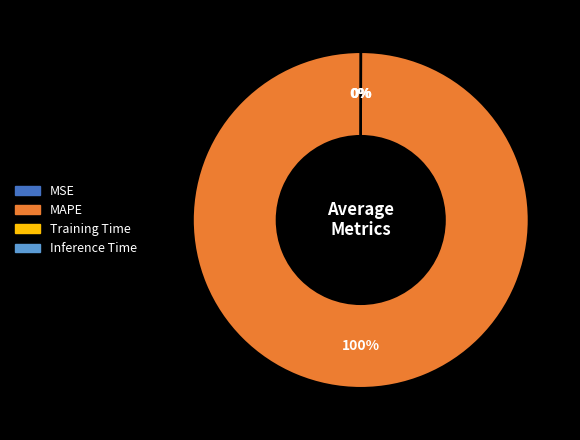

Which category has the biggest portion of the pie?

MAPE